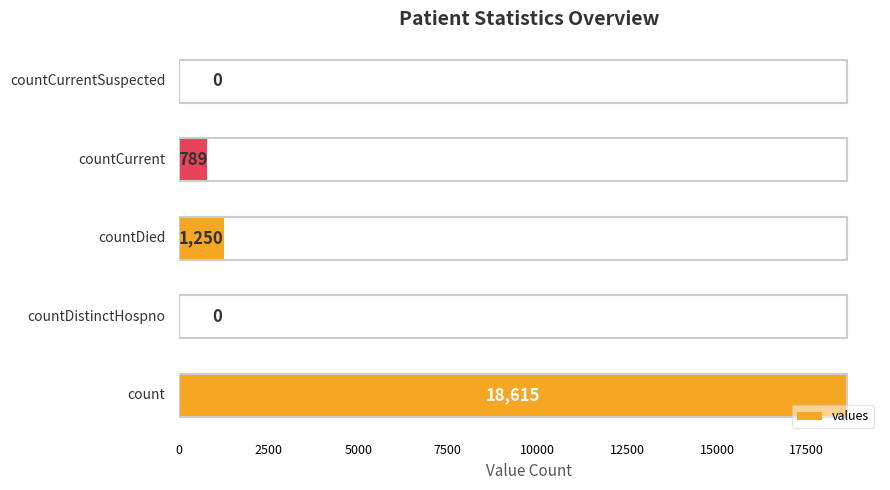

What is the sum of all values?

20654